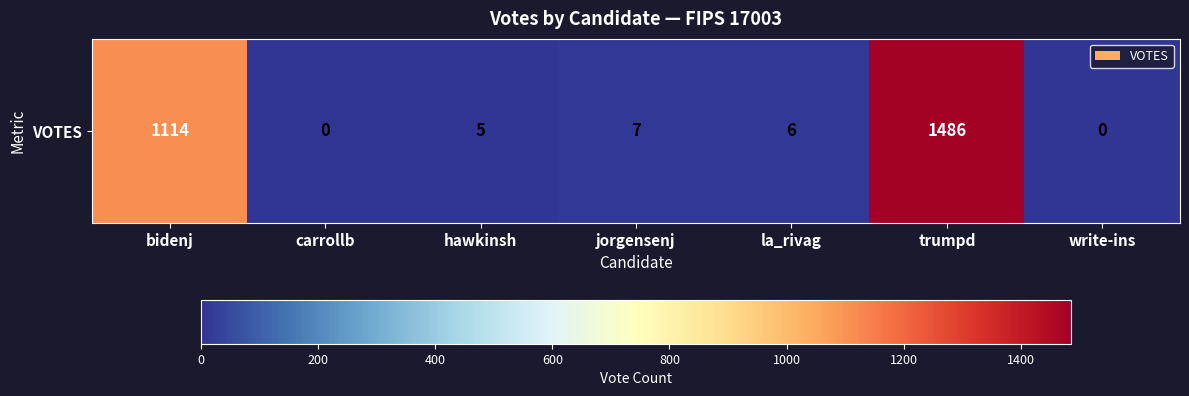

The chart shows a value of 551 at bidenj. True or false?

False